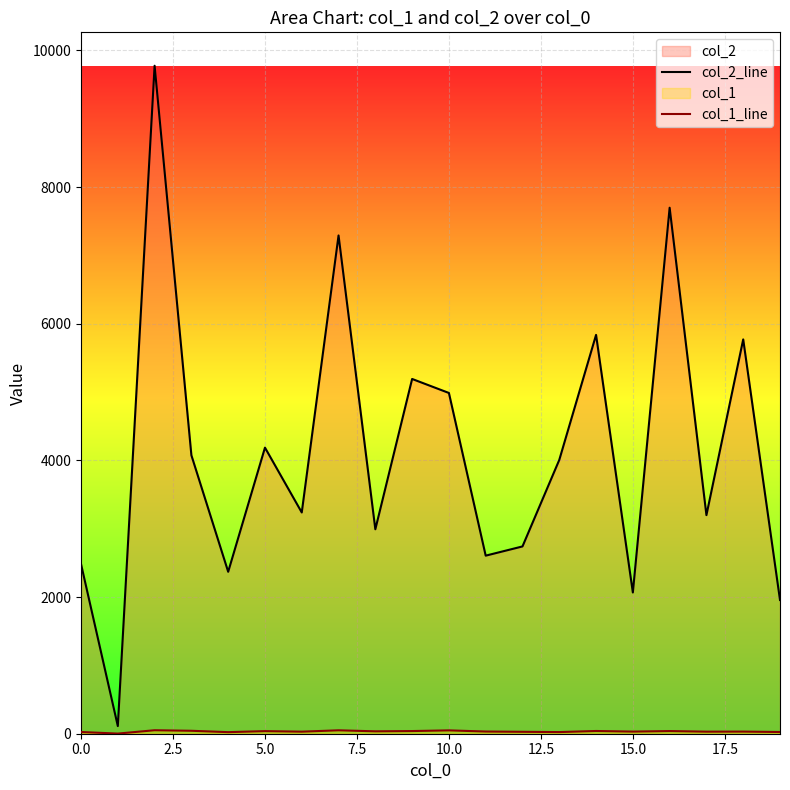

Which series has the largest total across all categories?

col_2_line